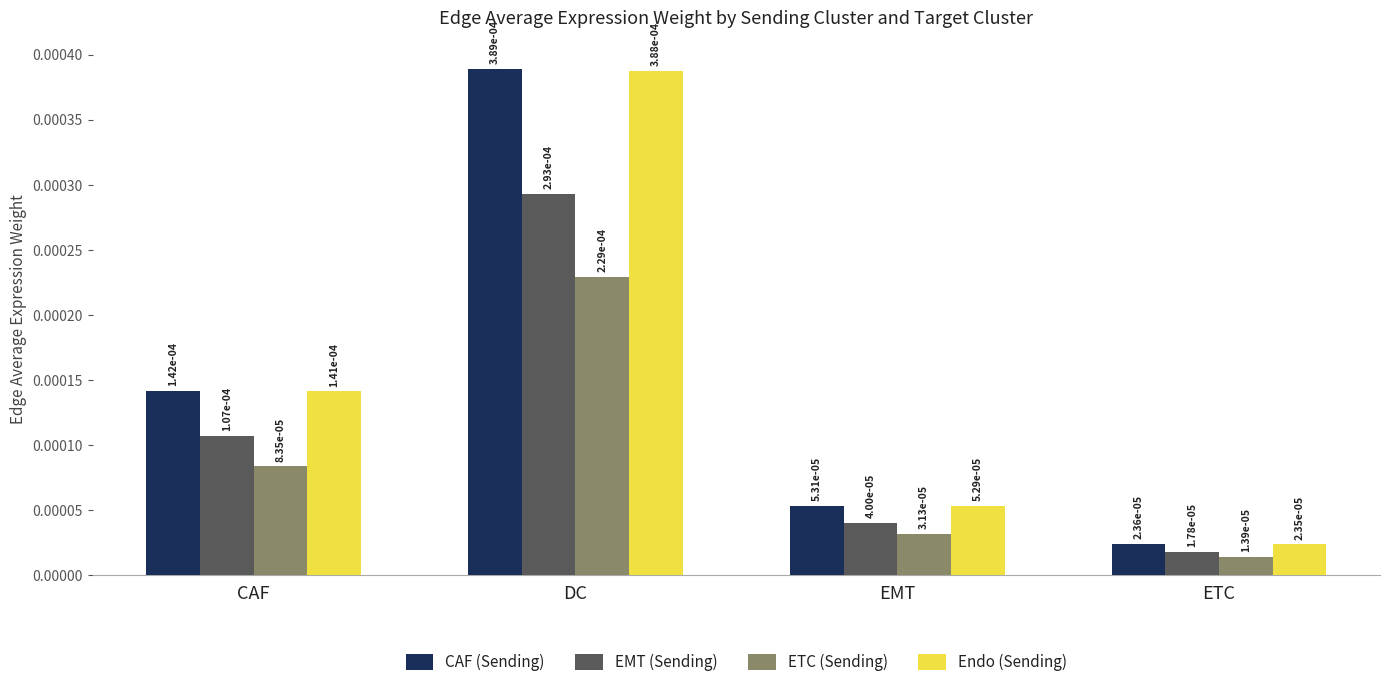

What position from the right is EMT?

2